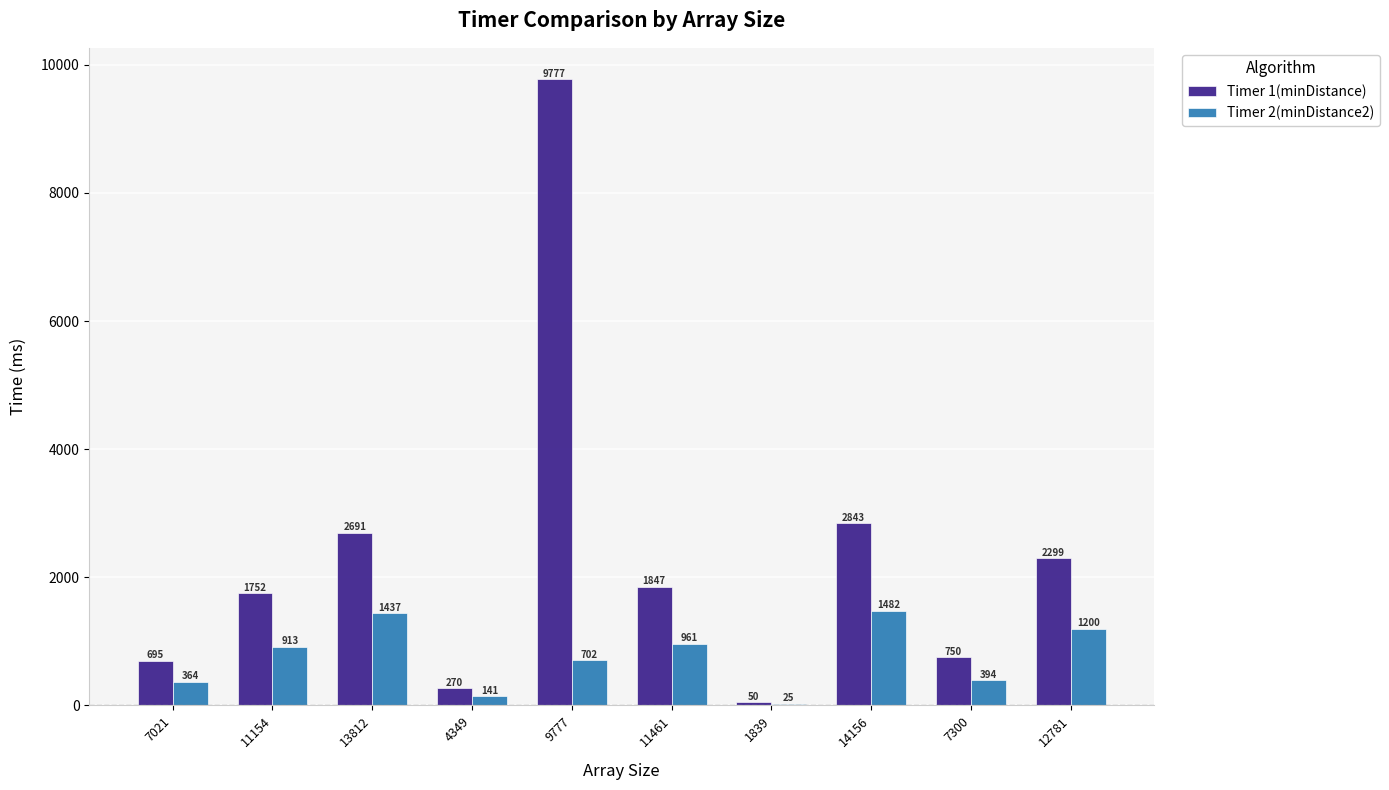

True or false: Timer 1(minDistance) has a value of 3873 at 12781.

False